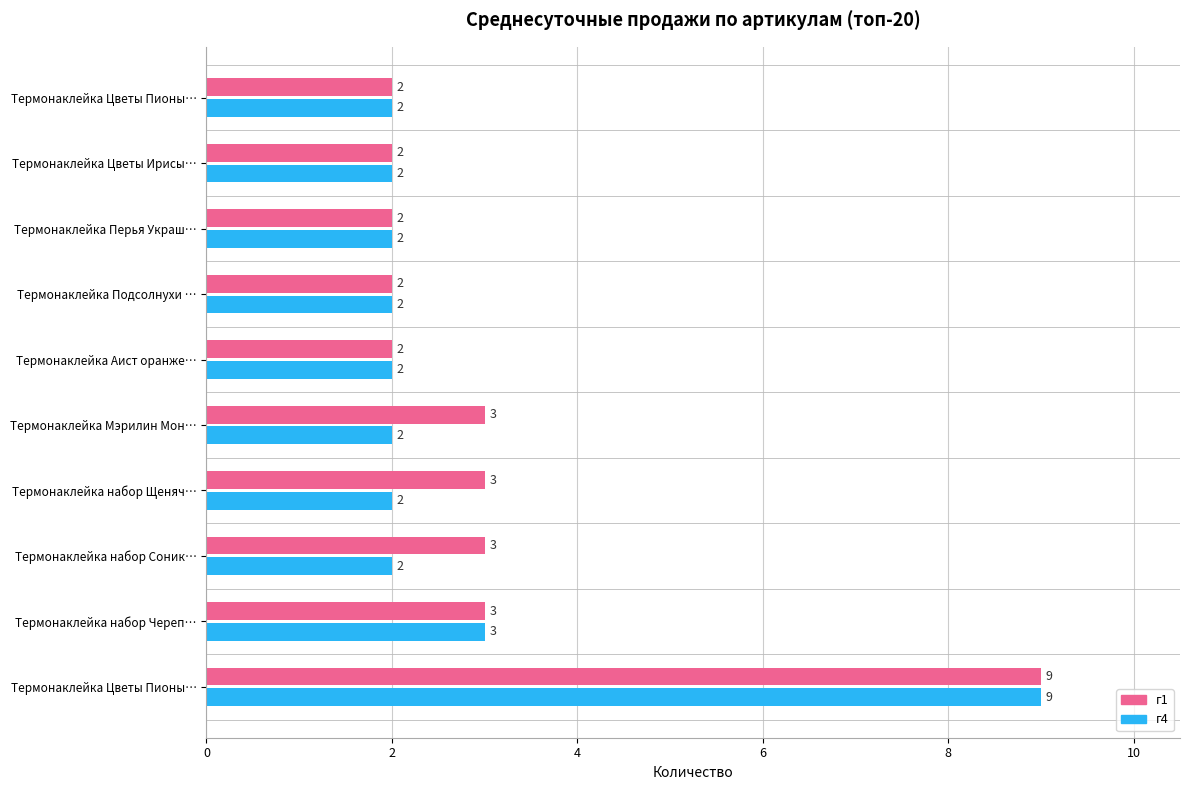

Which series has the largest total across all categories?

г1